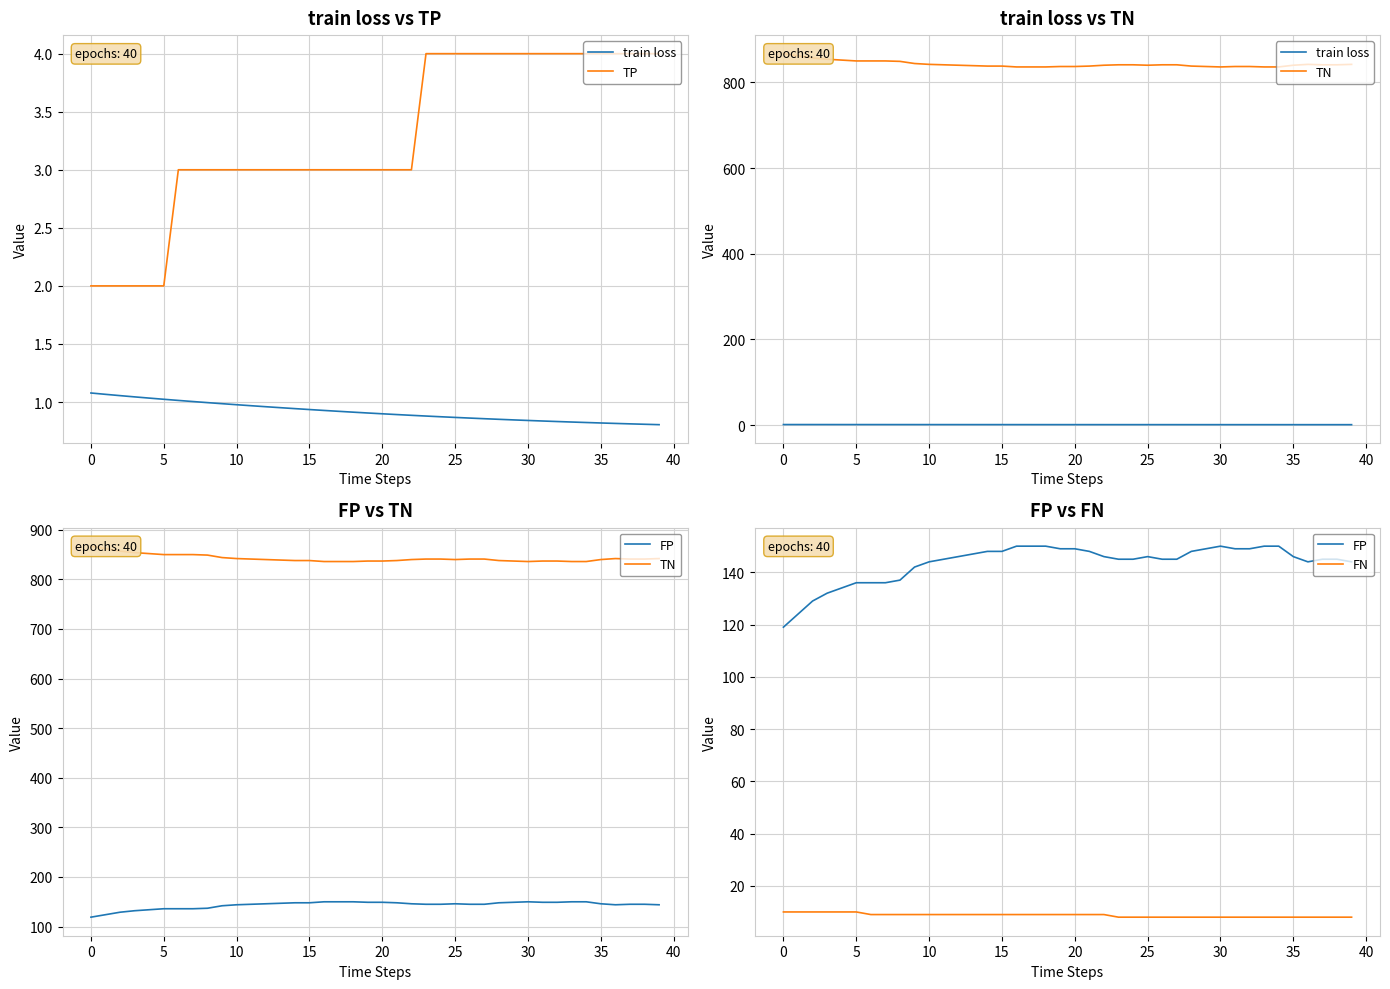

Is it true that train loss equals 1.3 at 22?

False